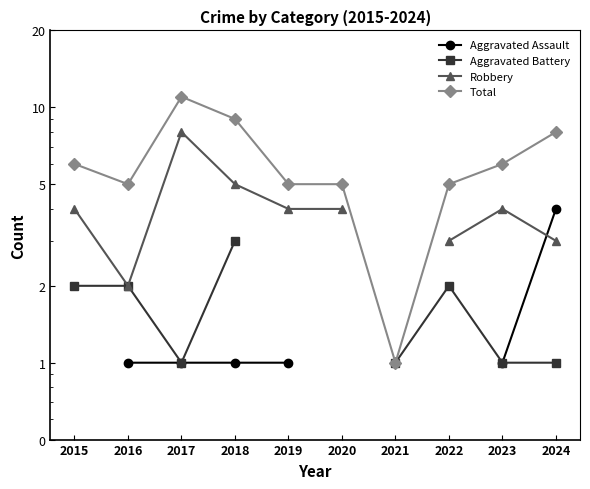

What is the value of the Total point at the 4th from the left?

9.0